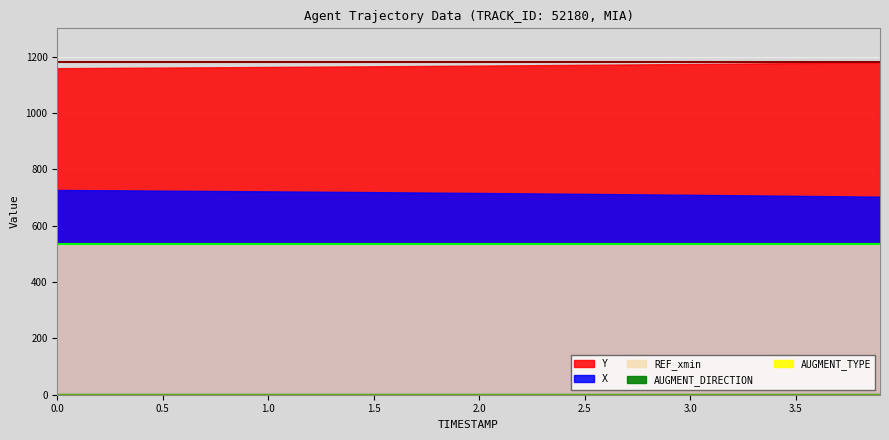

What is the value of the X point at the 22nd from the left?

715.3